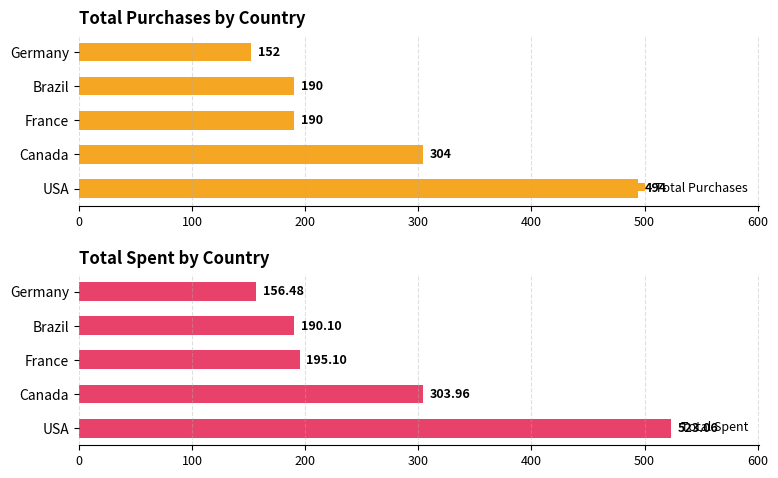

True or false: Total Spent has a value of 156.5 at Germany.

True